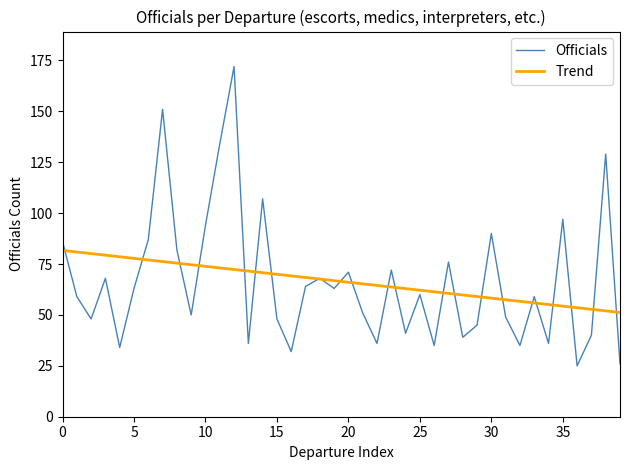

List the series in order of their peak value, highest first.

Officials, Trend